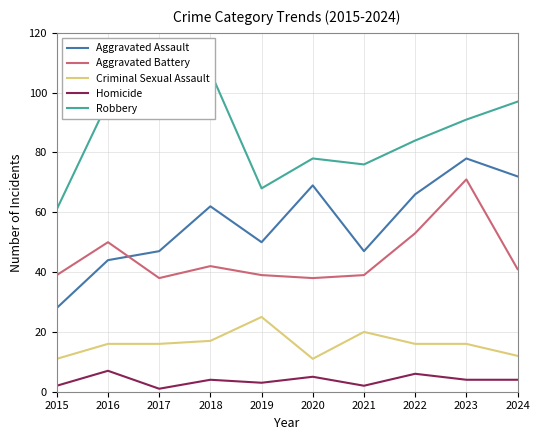

Rank the categories by Homicide value from lowest to highest.

2017, 2015, 2021, 2019, 2018, 2023, 2024, 2020, 2022, 2016